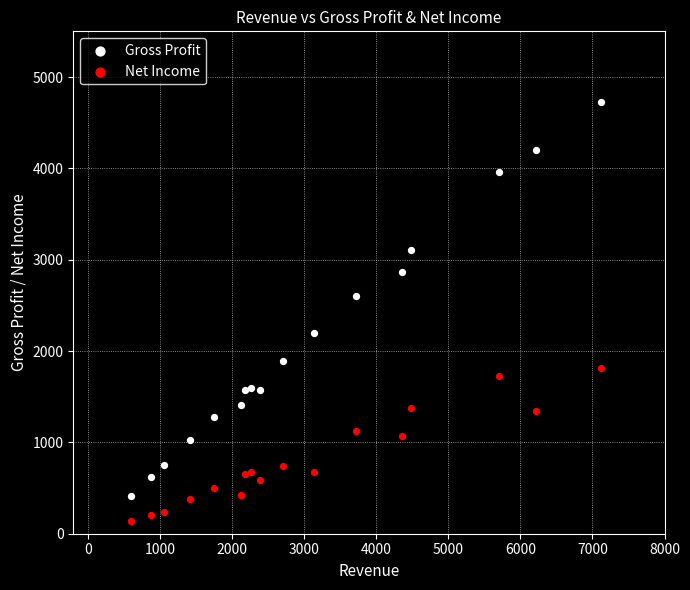

Across all series, what Y value is closest to 2437?

2604.1